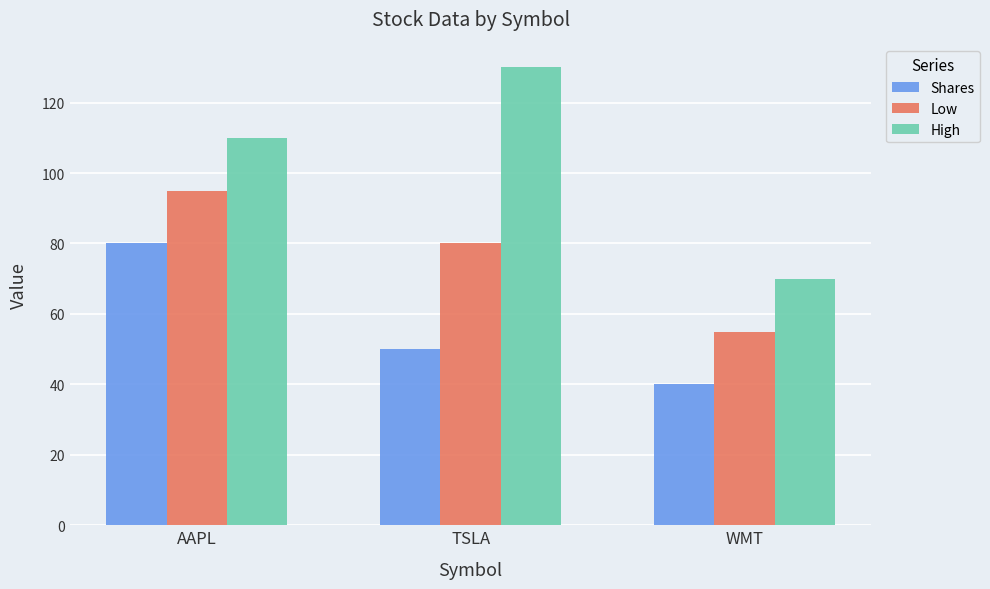

Are the bars grouped side by side (vs. stacked)?

Yes